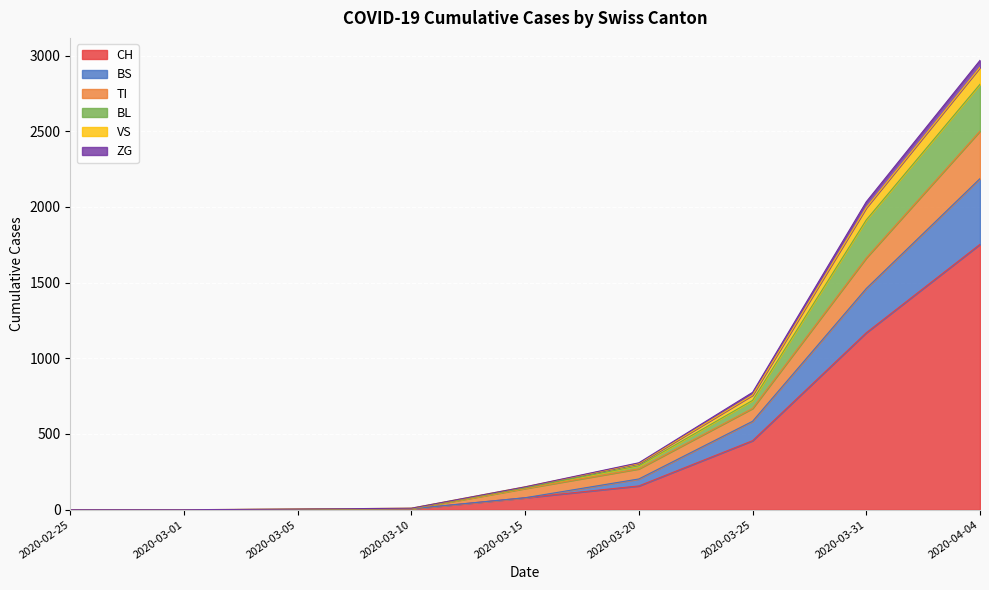

Between 2020-04-04 and 2020-03-20, which is larger?

2020-04-04